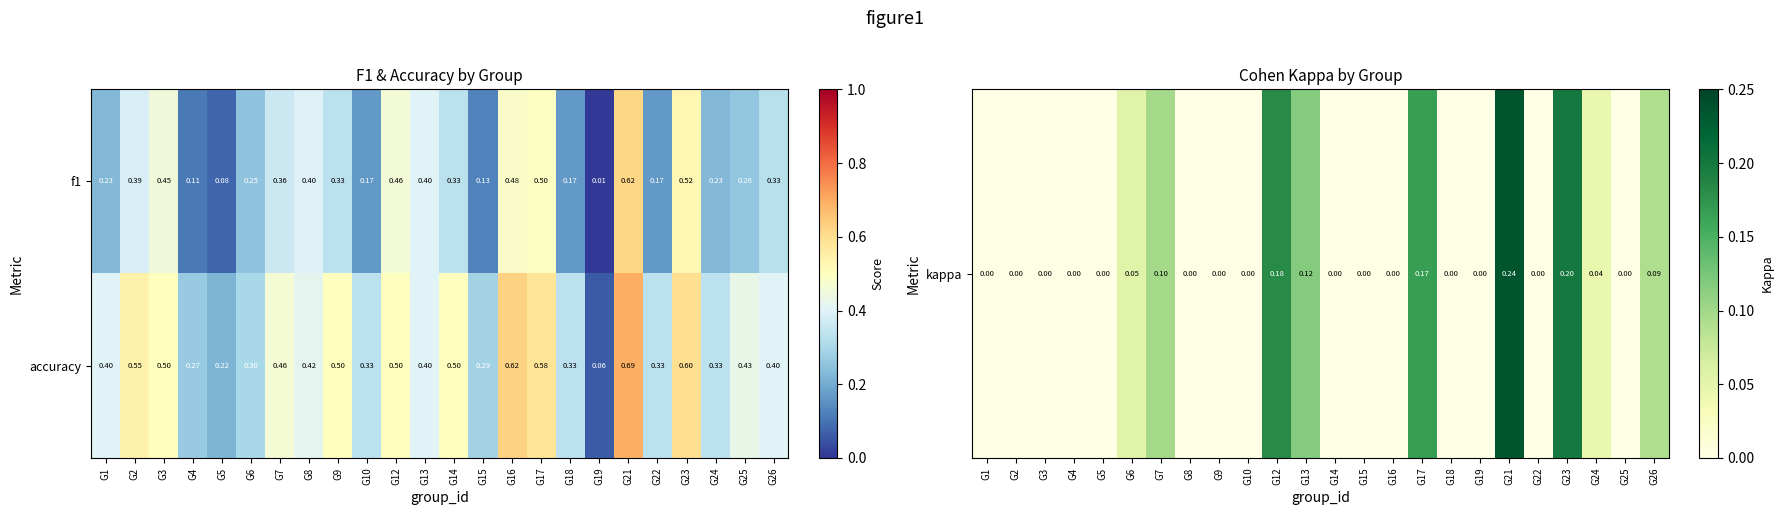

Which series changed the most between G9 and G13?

accuracy